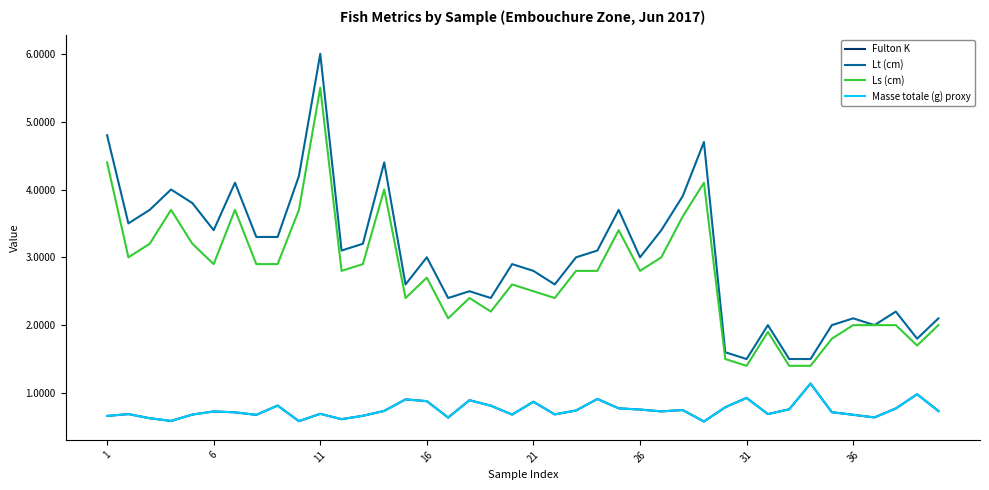

Reading right to left, list all the values displayed in this chart.

Fulton K: 0.7	1.0	0.8	0.6	0.7	0.7	1.1	0.8	0.7	0.9	0.8	0.6	0.7	0.7	0.8	0.8	0.9	0.7	0.7	0.9	0.7	0.8	0.9	0.6	0.9	0.9	0.7	0.7	0.6	0.7	0.6	0.8	0.7	0.7	0.7	0.7	0.6	0.6	0.7	0.7
Lt (cm): 2.1	1.8	2.2	2.0	2.1	2.0	1.5	1.5	2.0	1.5	1.6	4.7	3.9	3.4	3.0	3.7	3.1	3.0	2.6	2.8	2.9	2.4	2.5	2.4	3.0	2.6	4.4	3.2	3.1	6.0	4.2	3.3	3.3	4.1	3.4	3.8	4.0	3.7	3.5	4.8
Ls (cm): 2.0	1.7	2.0	2.0	2.0	1.8	1.4	1.4	1.9	1.4	1.5	4.1	3.6	3.0	2.8	3.4	2.8	2.8	2.4	2.5	2.6	2.2	2.4	2.1	2.7	2.4	4.0	2.9	2.8	5.5	3.7	2.9	2.9	3.7	2.9	3.2	3.7	3.2	3.0	4.4
Masse totale (g) proxy: 0.7	1.0	0.8	0.6	0.7	0.7	1.1	0.8	0.7	0.9	0.8	0.6	0.7	0.7	0.8	0.8	0.9	0.7	0.7	0.9	0.7	0.8	0.9	0.6	0.9	0.9	0.7	0.7	0.6	0.7	0.6	0.8	0.7	0.7	0.7	0.7	0.6	0.6	0.7	0.7